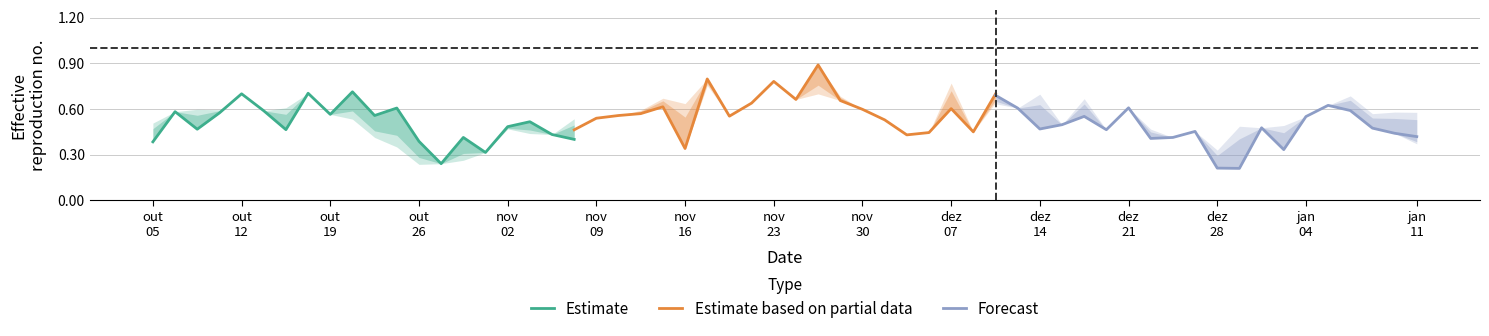

Is it true that Estimate based on partial data equals 0.9 at out
19?

False